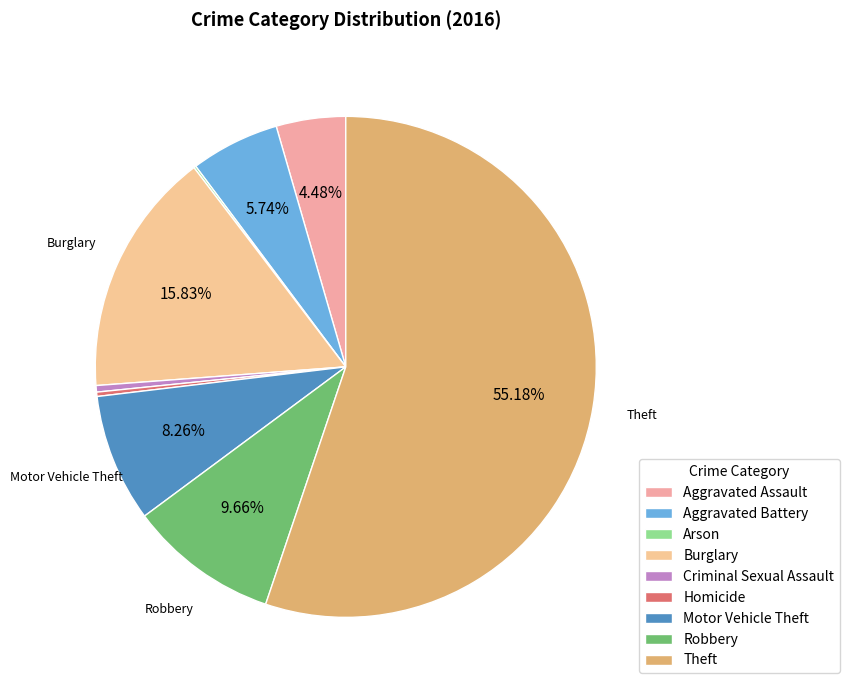

Which category has the smallest portion of the pie?

Arson